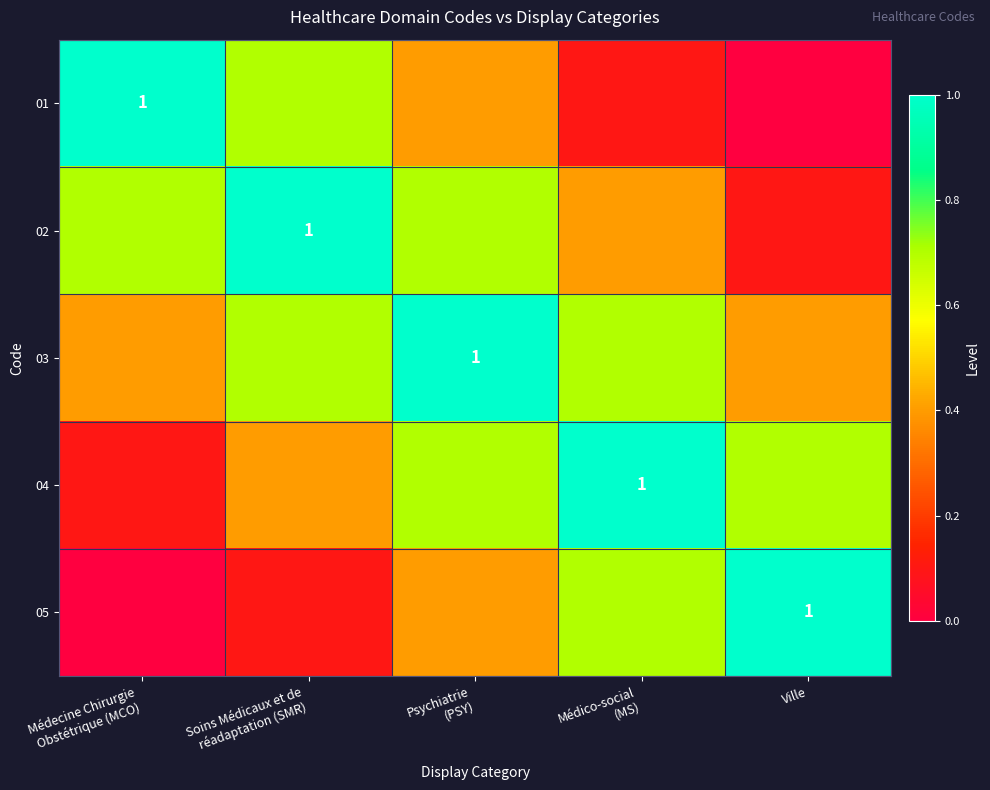

At which category is the sum across all series the highest?

Psychiatrie
(PSY)